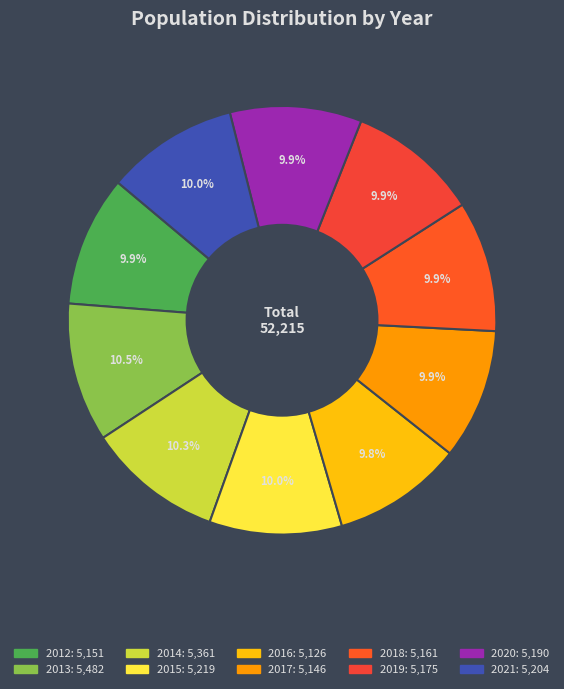

What is the change in value from 2014 to 2017?

-215